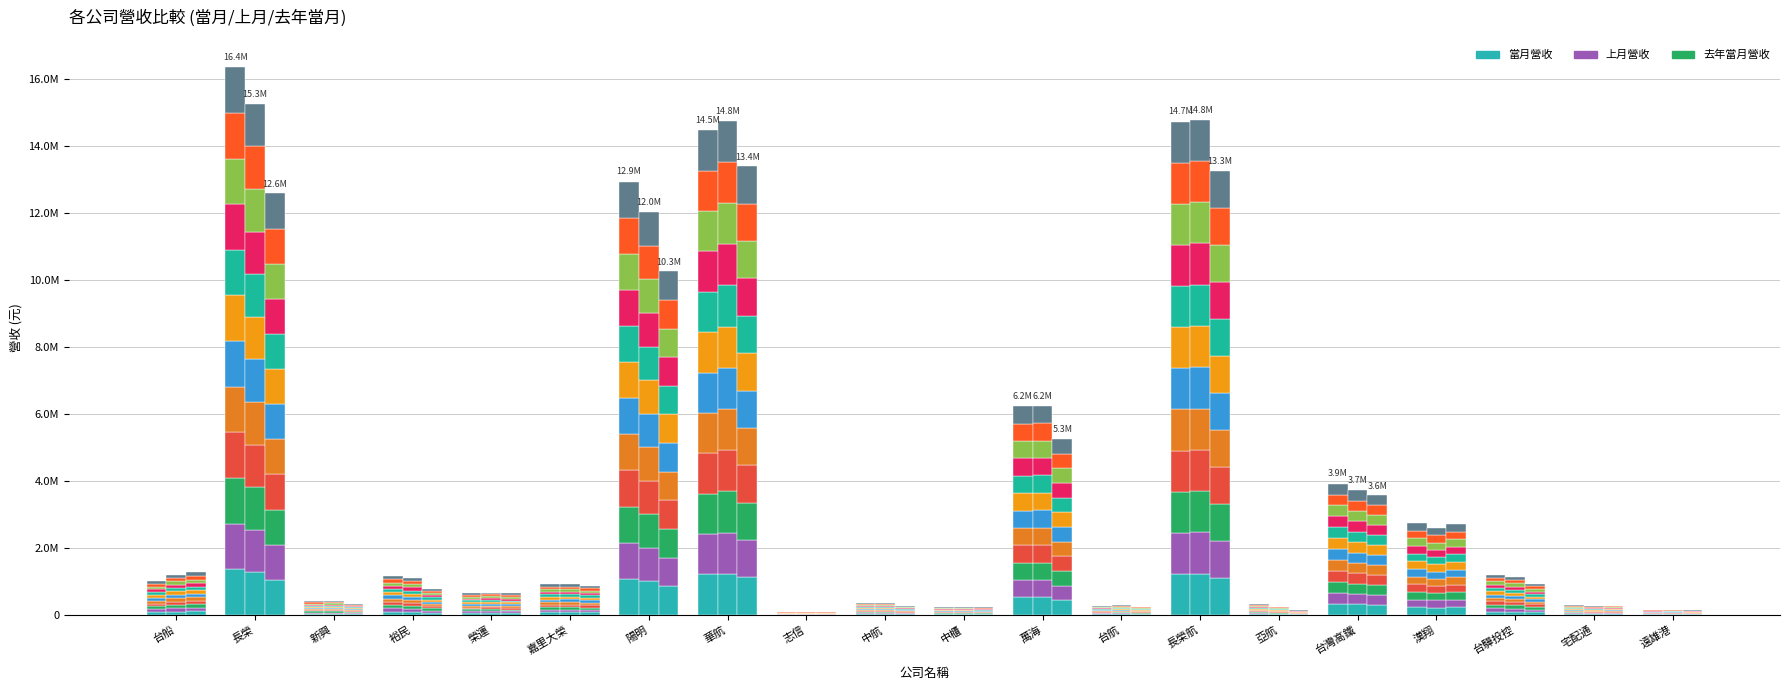

The 上月營收 series shows 99520.1 at 台灣高鐵. True or false?

False